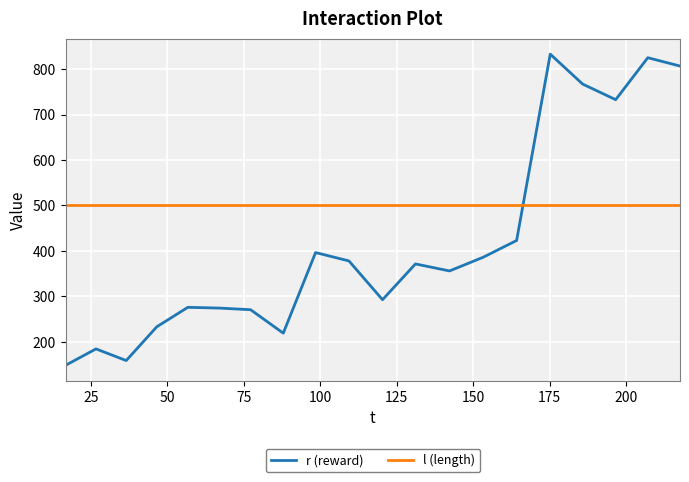

List the series in order of their overall mean, highest first.

l (length), r (reward)